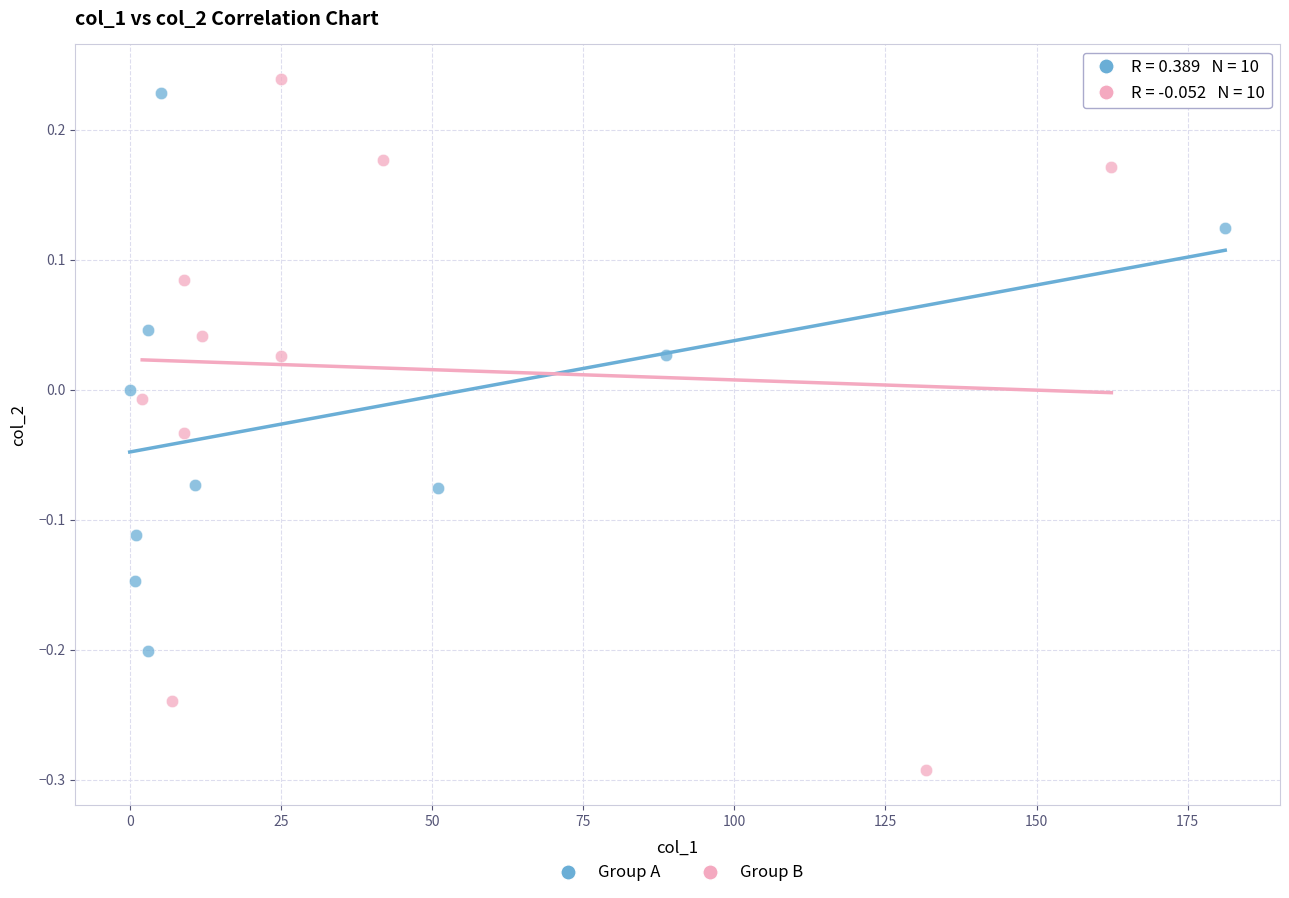

Which series has the widest spread of Y values?

Group B